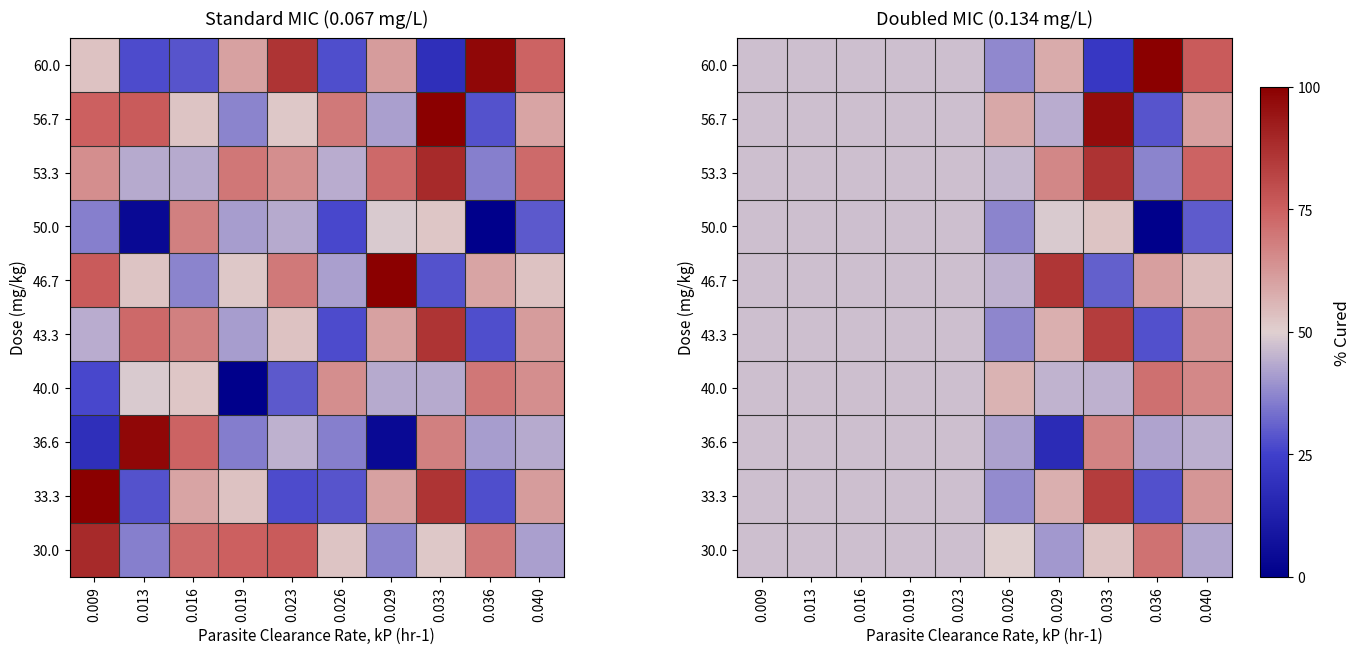

List the series in order of their peak value, highest first.

60.0, 56.7, 53.3, 46.7, 33.3, 43.3, 40.0, 30.0, 36.6, 50.0